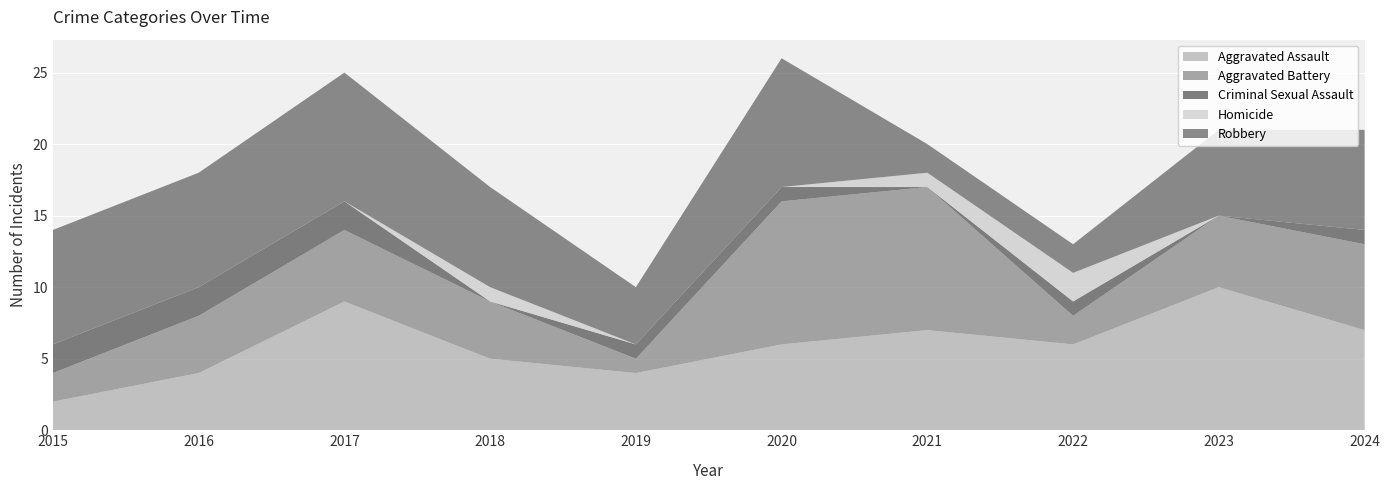

Reading right to left, extract all data points from this chart.

Aggravated Assault: 2024=7	2023=10	2022=6	2021=7	2020=6	2019=4	2018=5	2017=9	2016=4	2015=2
Aggravated Battery: 2024=6	2023=5	2022=2	2021=10	2020=10	2019=1	2018=4	2017=5	2016=4	2015=2
Criminal Sexual Assault: 2024=1	2023=0	2022=1	2021=0	2020=1	2019=1	2018=0	2017=2	2016=2	2015=2
Homicide: 2024=0	2023=0	2022=2	2021=1	2020=0	2019=0	2018=1	2017=0	2016=0	2015=0
Robbery: 2024=7	2023=6	2022=2	2021=2	2020=9	2019=4	2018=7	2017=9	2016=8	2015=8